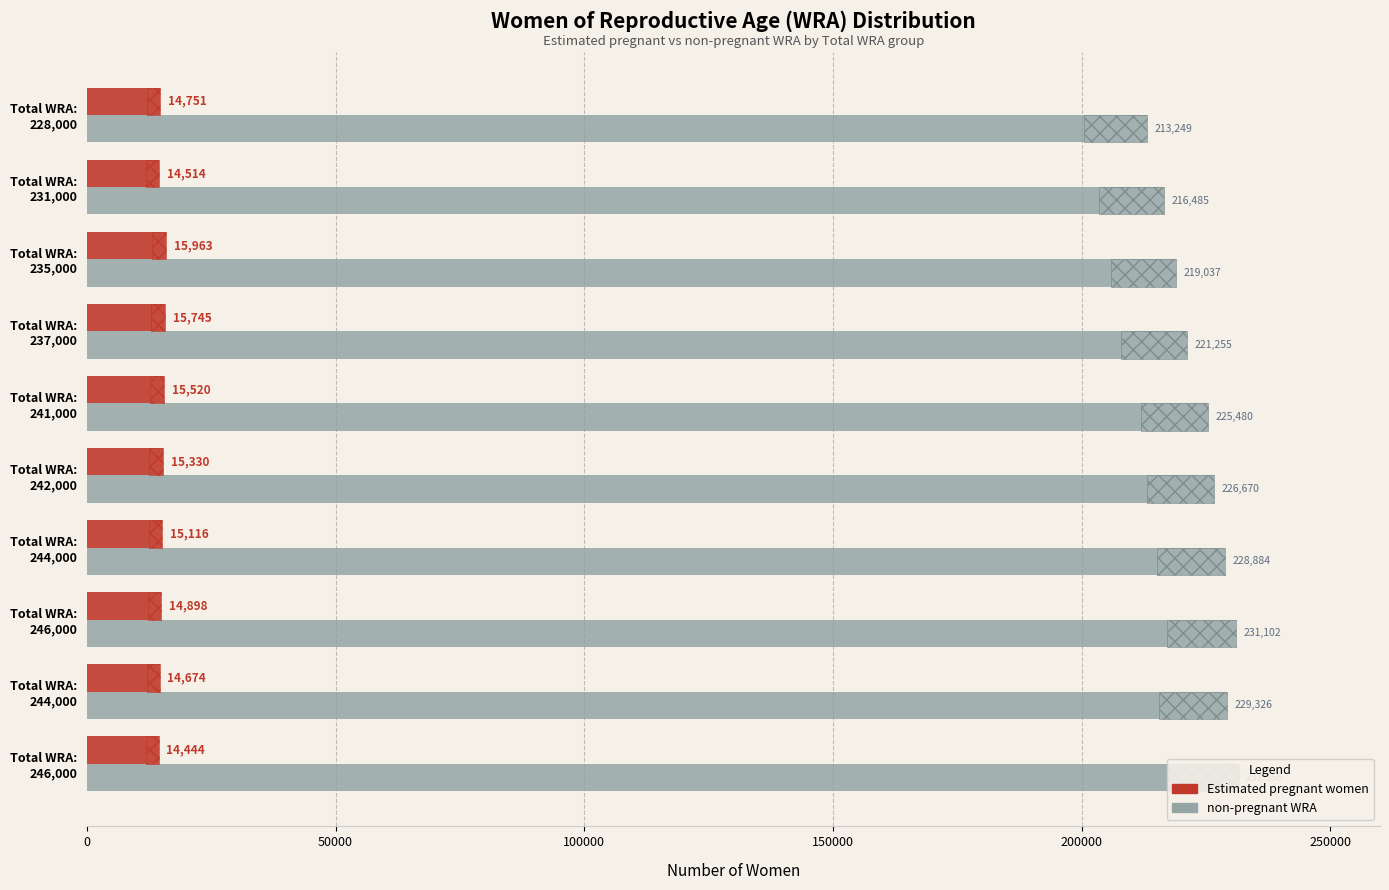

Which series has the largest total across all categories?

non-pregnant WRA